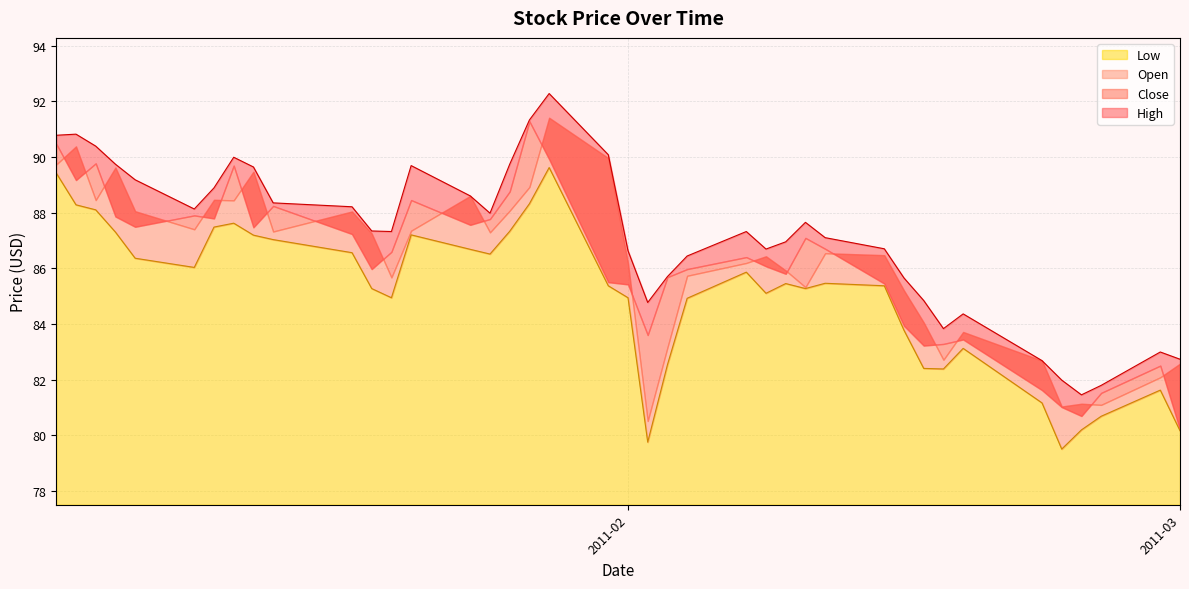

How many values in the High series are below 87?

17